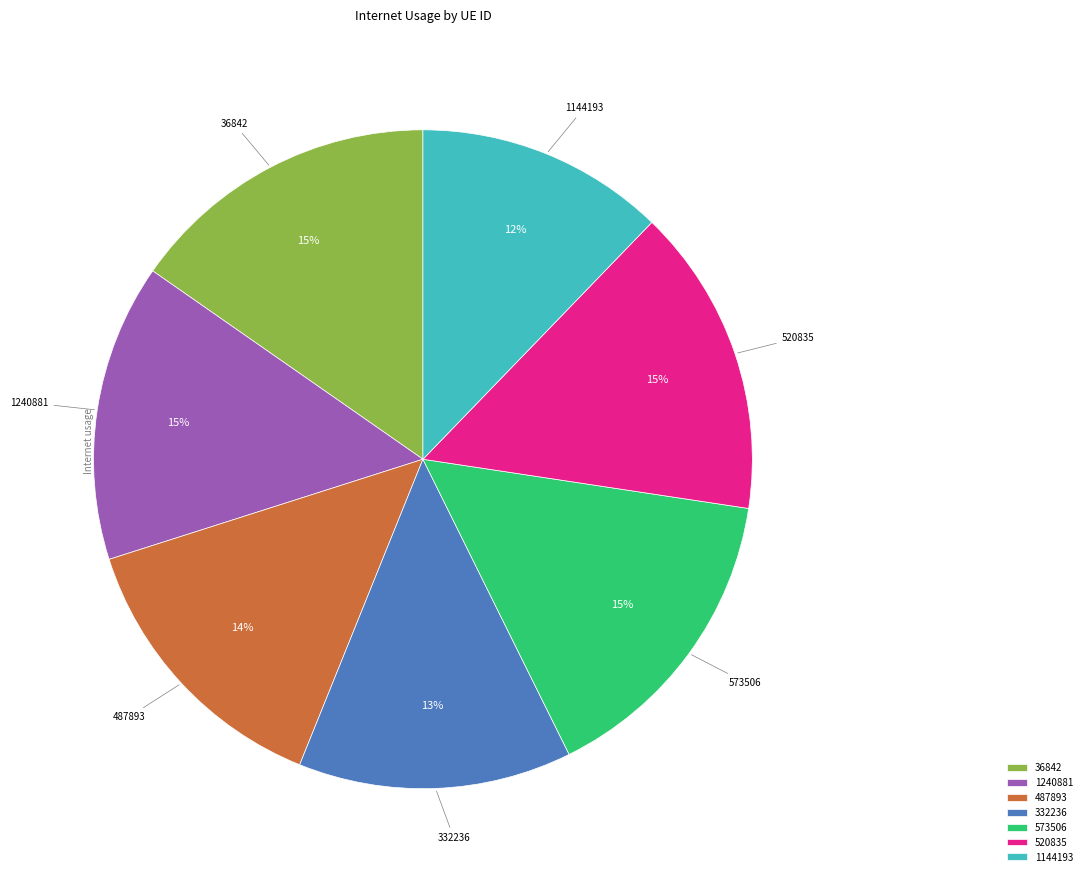

Does 332236 represent more than half of the total?

No